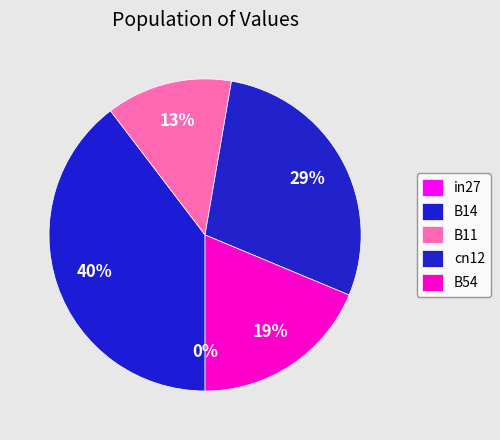

The cn12 slice represents 29% of the pie. True or false?

True